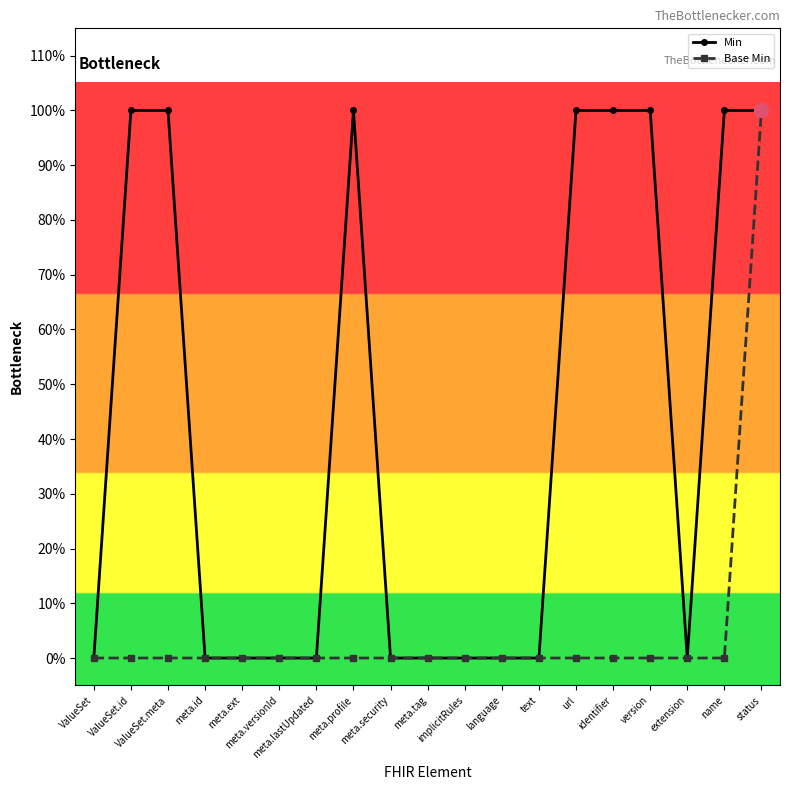

At meta.ext, list the series in order from largest to smallest.

Min, Base Min